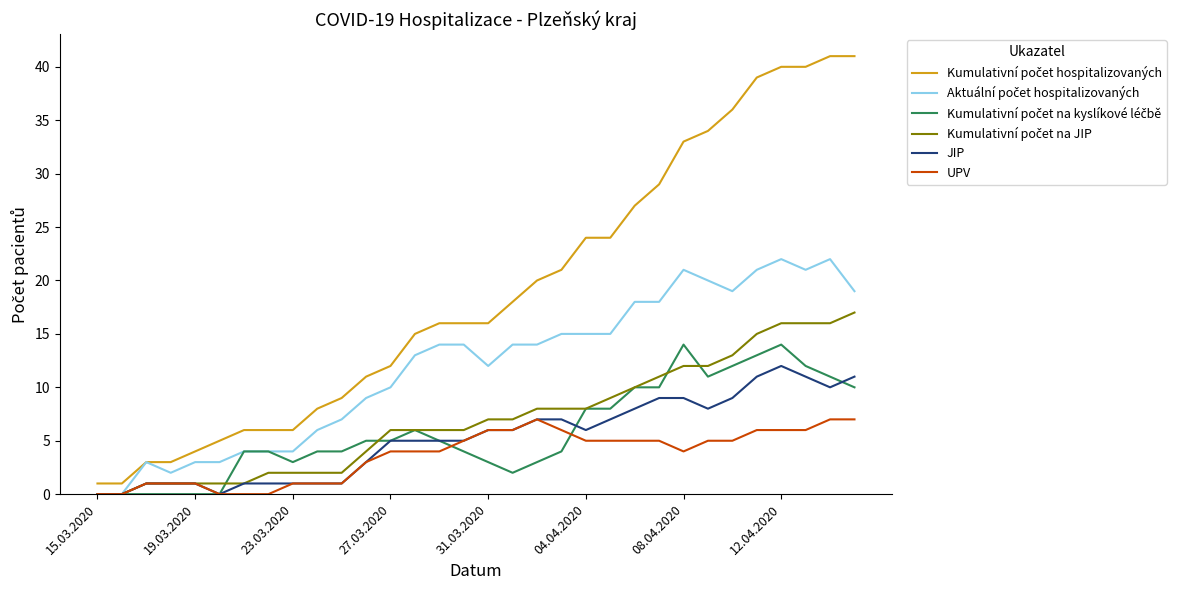

What is the maximum value shown in the chart?

41